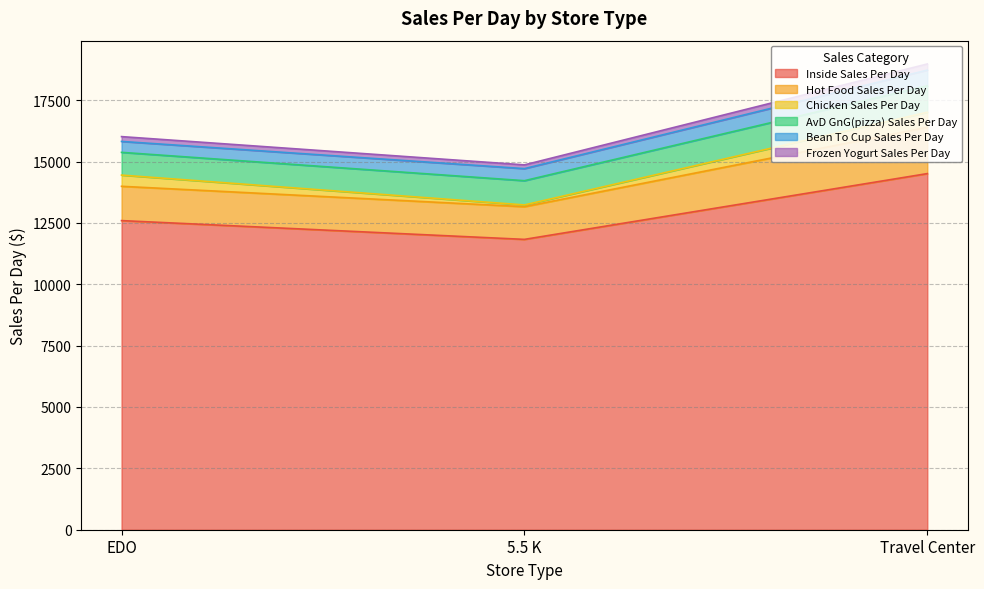

The Inside Sales Per Day series shows 11828.8 at 5.5 K. True or false?

True